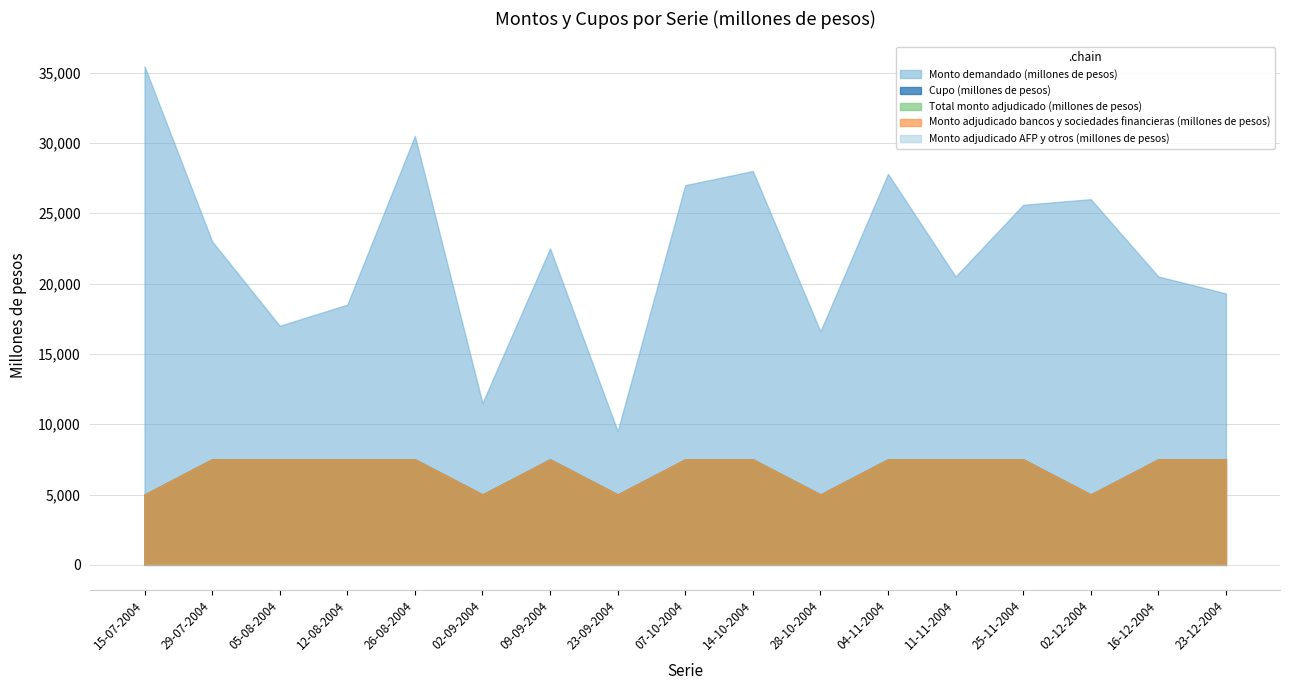

How many data points in Cupo (millones de pesos) are less than 7500?

5